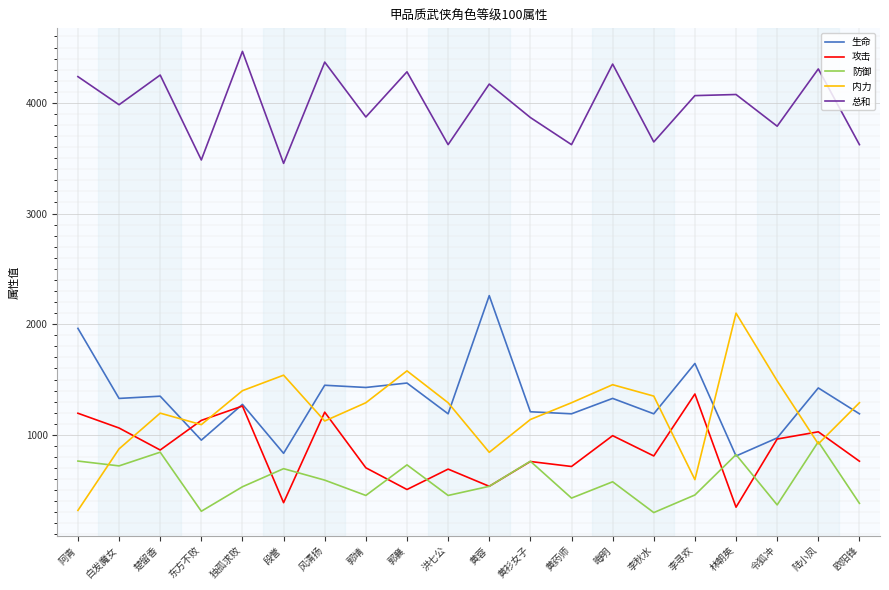

How many lines are shown in the chart?

5